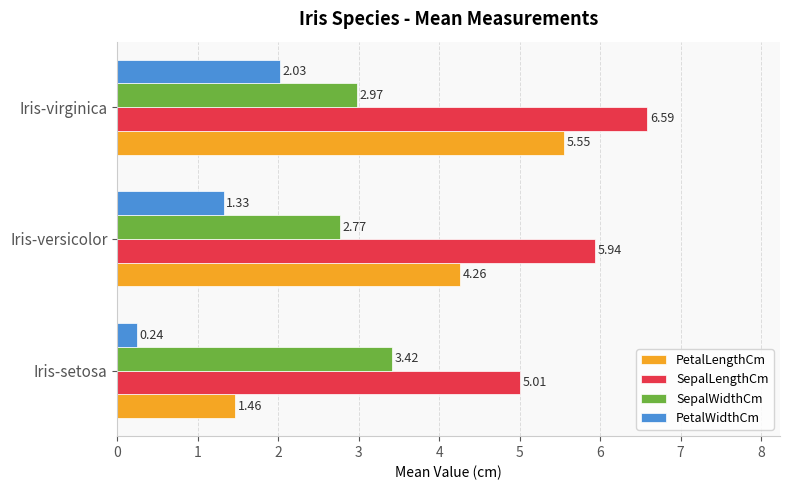

List the series in order of their peak value, lowest first.

PetalWidthCm, SepalWidthCm, PetalLengthCm, SepalLengthCm